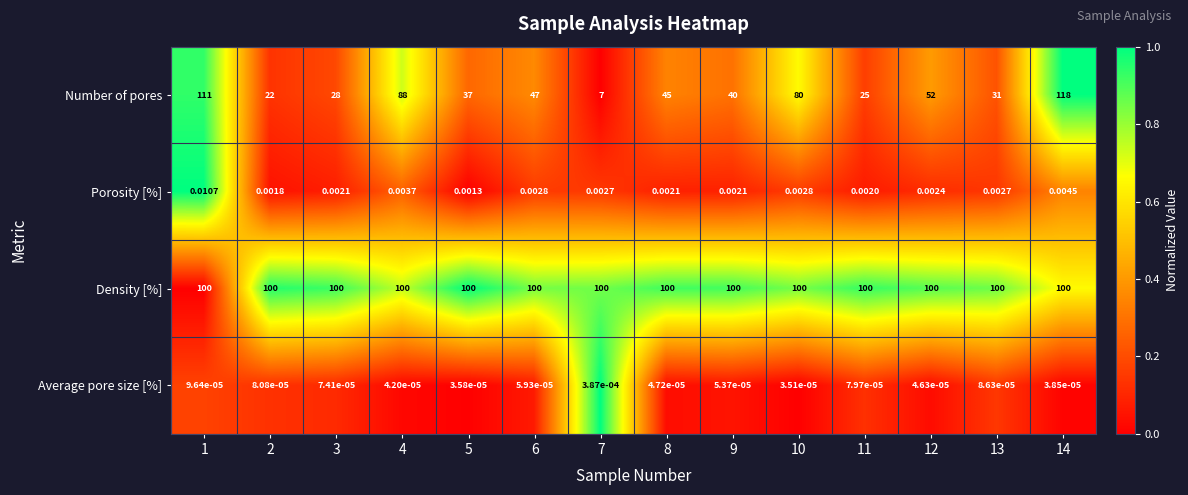

Rank the series at 12 from highest to lowest value.

Density [%], Number of pores, Porosity [%], Average pore size [%]